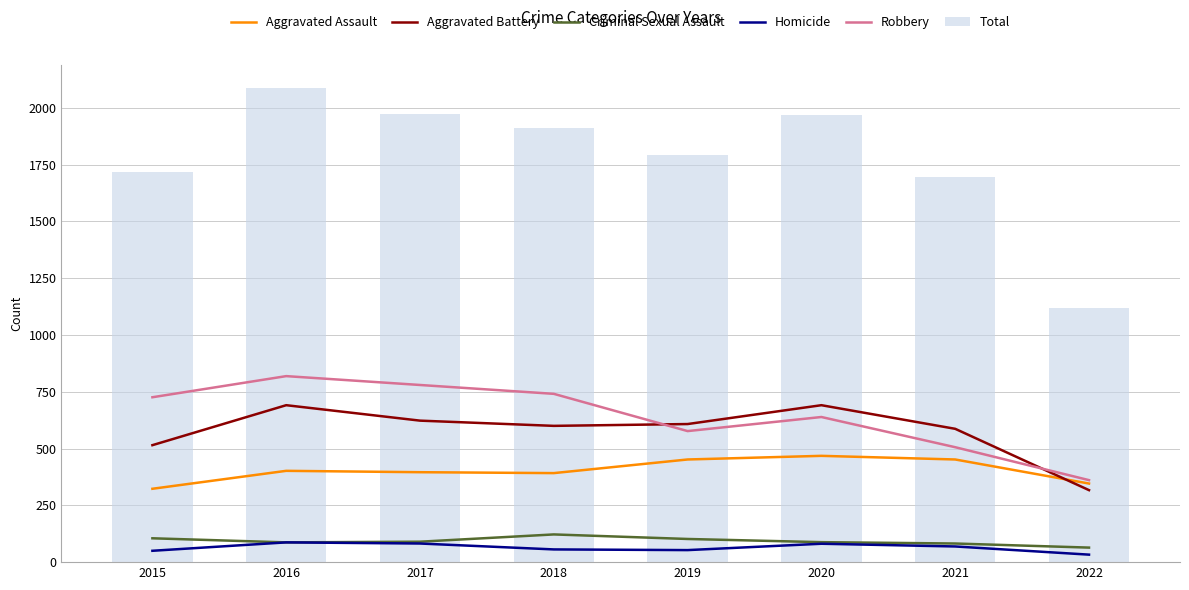

Is it true that Criminal Sexual Assault equals 26 at 2020?

False